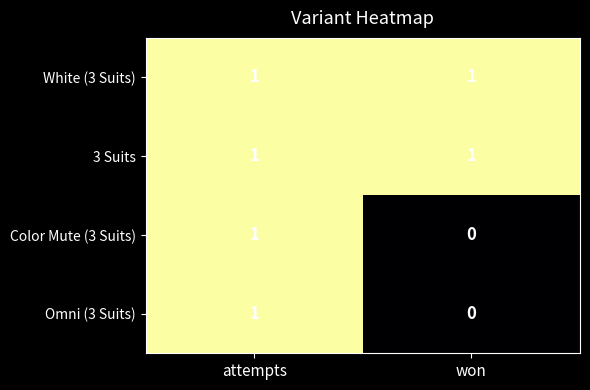

Where is Color Mute (3 Suits) nearest to the value 0?

won